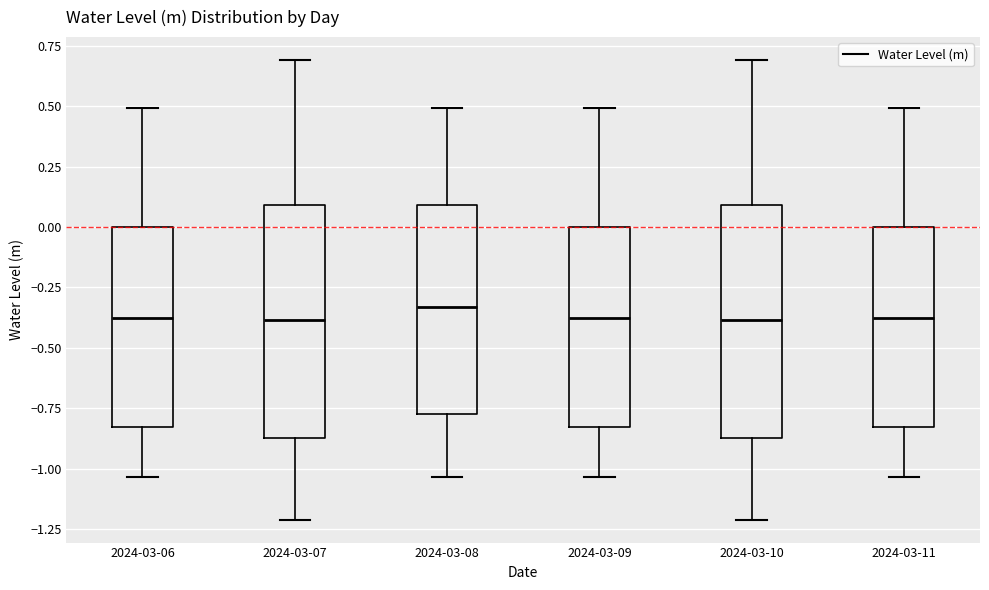

Reading left to right, read every box against the y-axis: the position of its median line, the range the box covers, and the ends of its whiskers. The values are not printed on the chart, so give them approximately, as read against the axis.

2024-03-06: median -0.40, box -0.85 to 0.00, whiskers -1.05 to 0.50
2024-03-07: median -0.40, box -0.85 to 0.10, whiskers -1.20 to 0.70
2024-03-08: median -0.35, box -0.75 to 0.10, whiskers -1.05 to 0.50
2024-03-09: median -0.40, box -0.85 to 0.00, whiskers -1.05 to 0.50
2024-03-10: median -0.40, box -0.85 to 0.10, whiskers -1.20 to 0.70
2024-03-11: median -0.40, box -0.85 to 0.00, whiskers -1.05 to 0.50